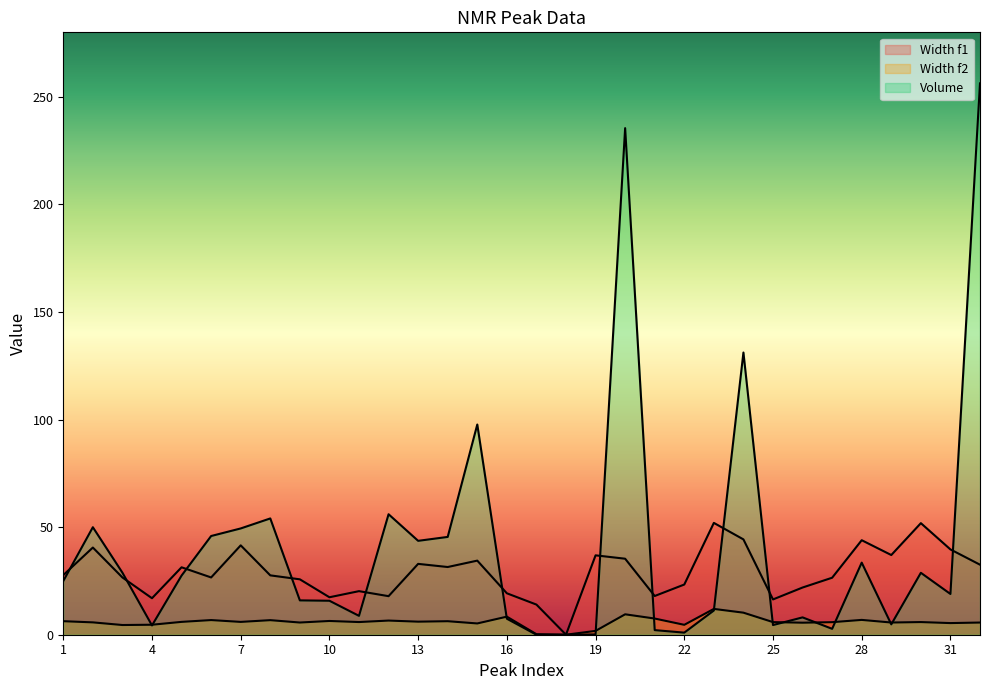

List the series in order of their overall mean, highest first.

Volume, Width f1, Width f2